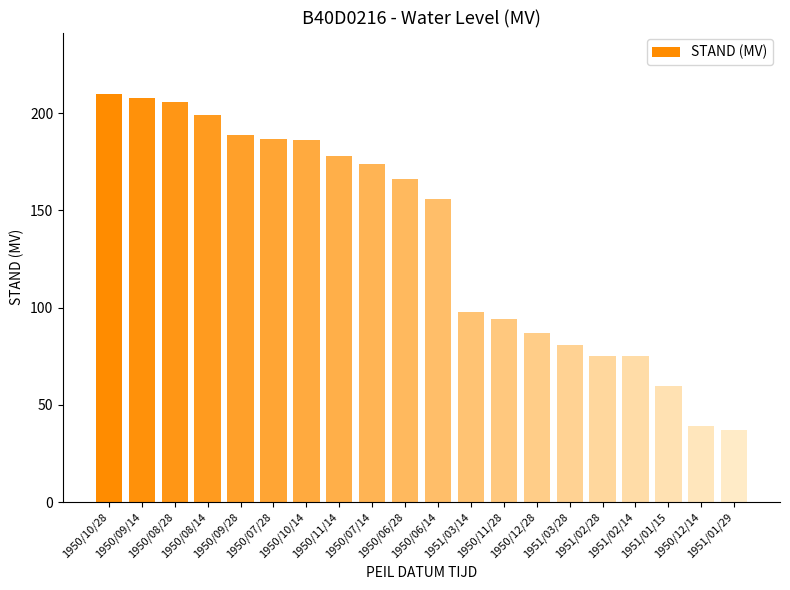

What is the label of the 9th bar from the right?

1951/03/14